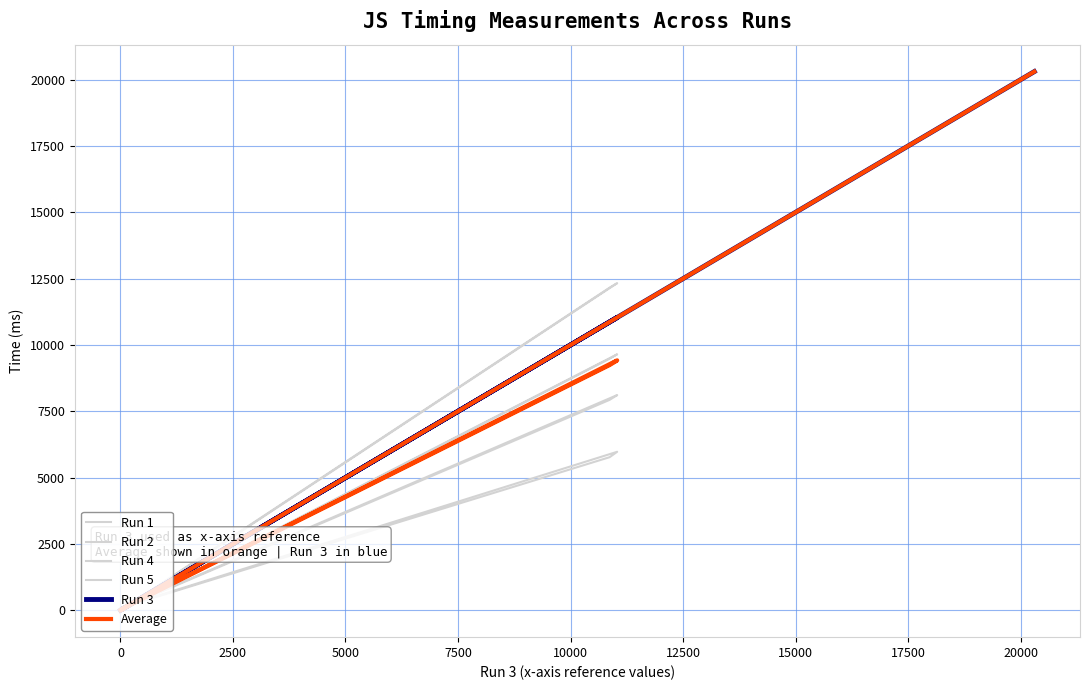

What is the value of the Run 3 point at the 3rd from the left?

10.0